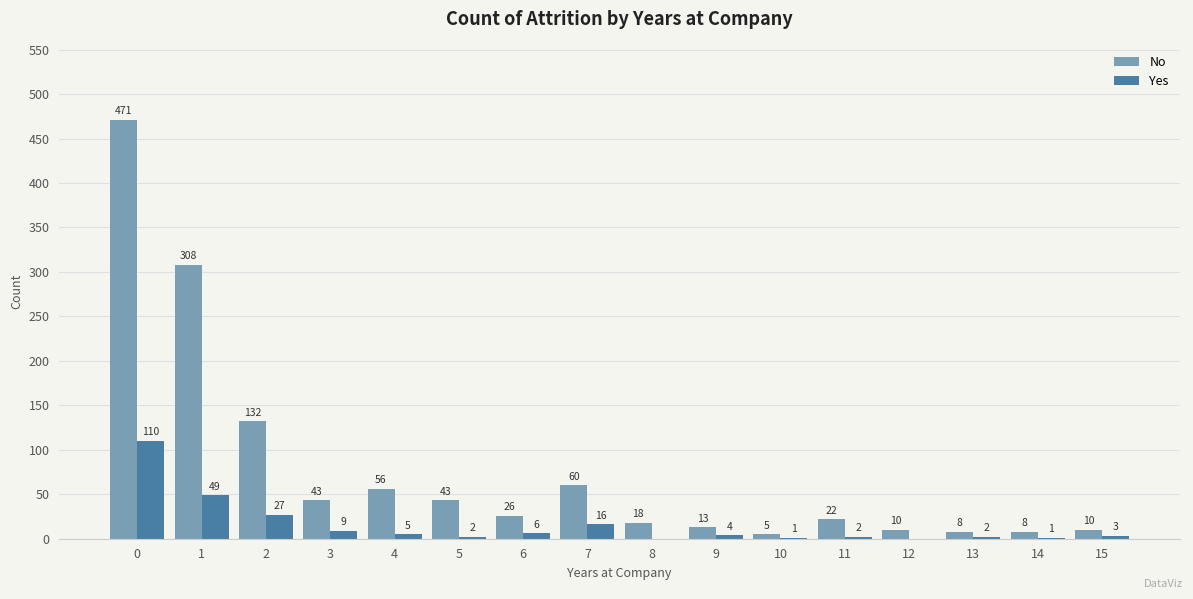

What is the greatest value displayed?

471